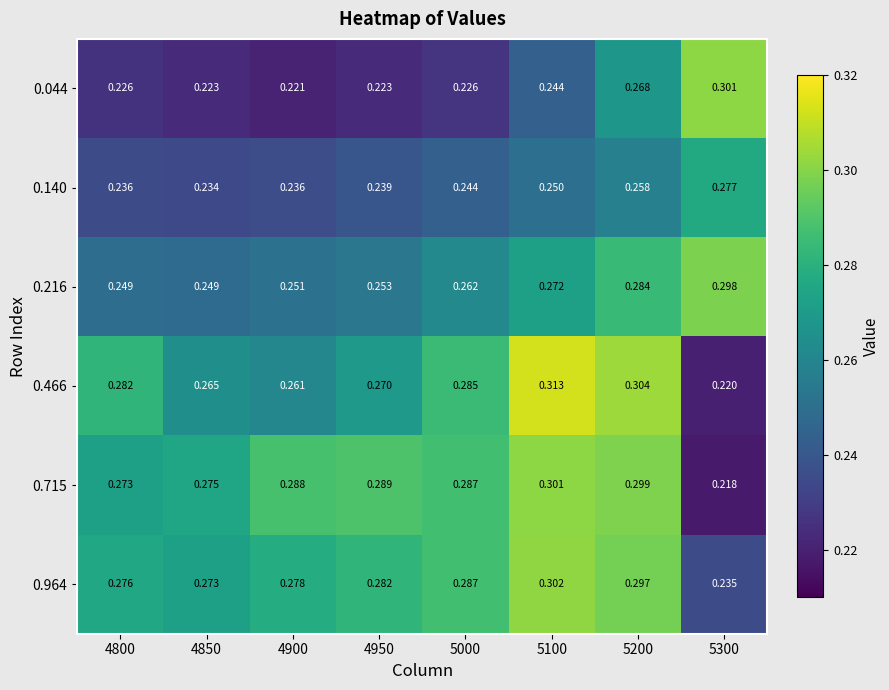

Is the value of 0.140 at 4800 greater than the value of 0.964 at 5000?

No